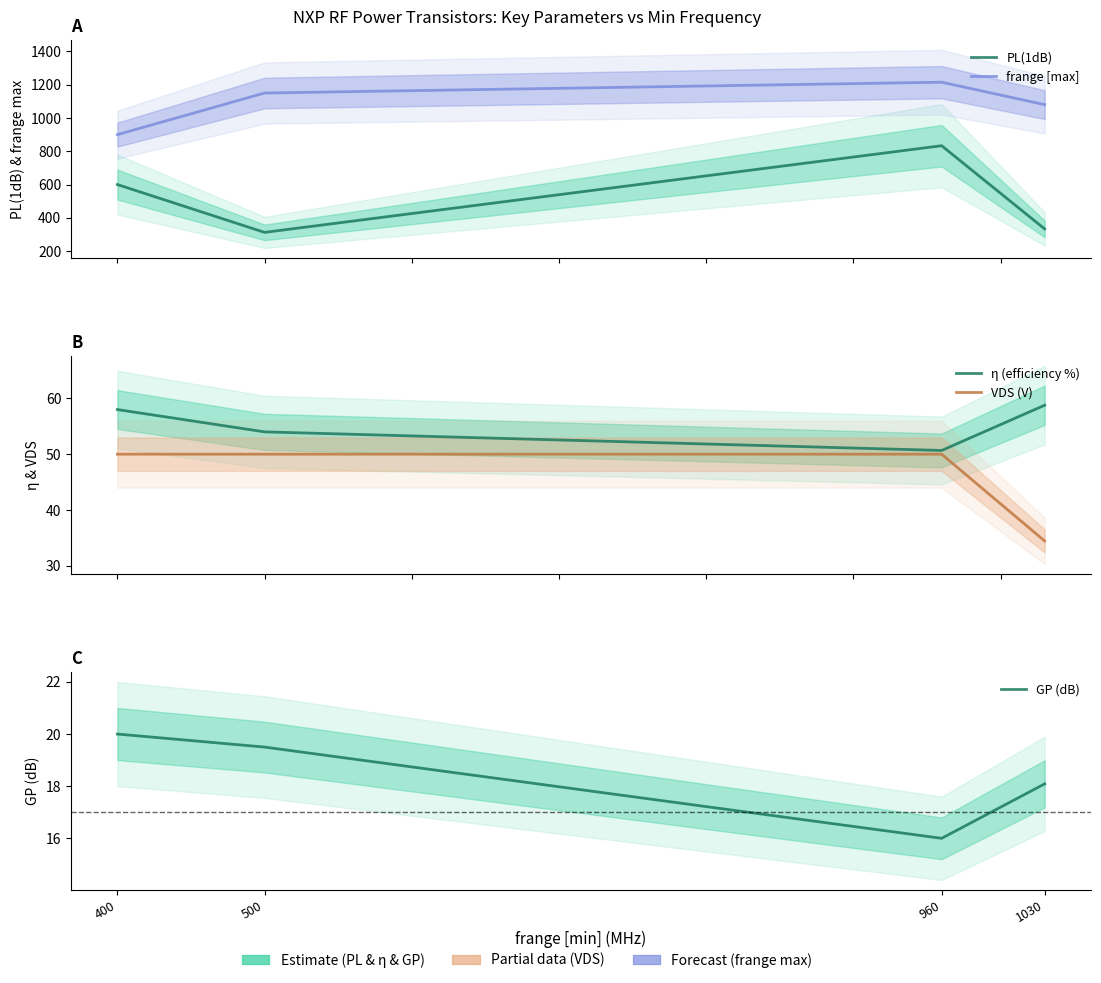

What is the value of the GP (dB) point at the 3rd from the left?

16.0